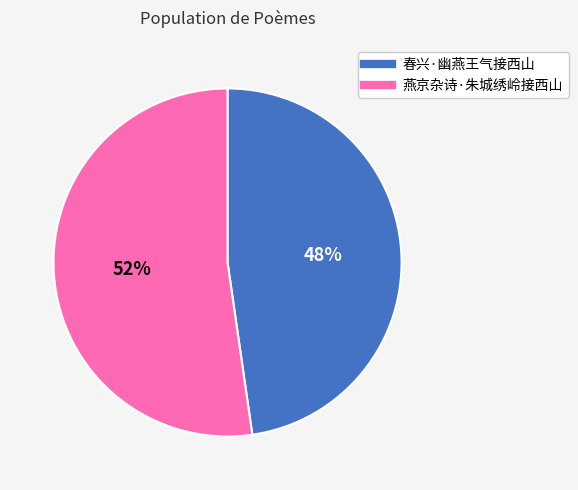

The 燕京杂诗·朱城绣岭接西山 slice represents 67% of the pie. True or false?

False